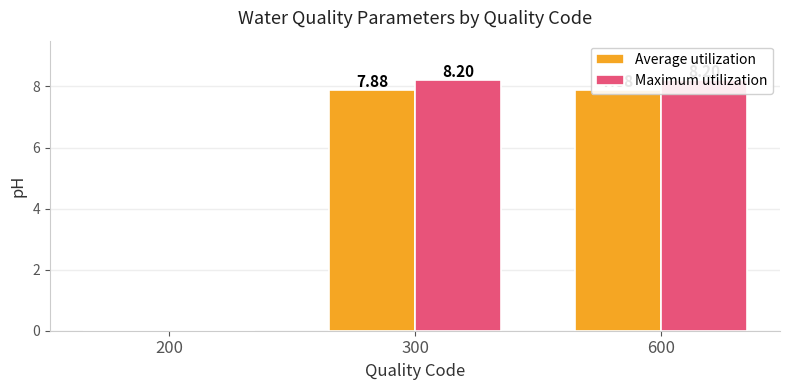

What is the value of the Maximum utilization bar at the 3rd from the left?

8.2